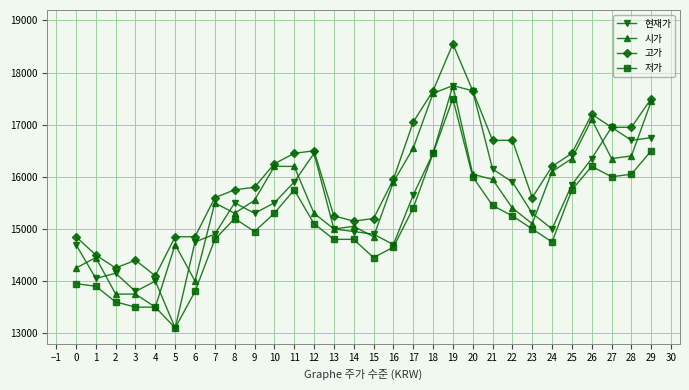

What is the total value across all series at 3?

55450